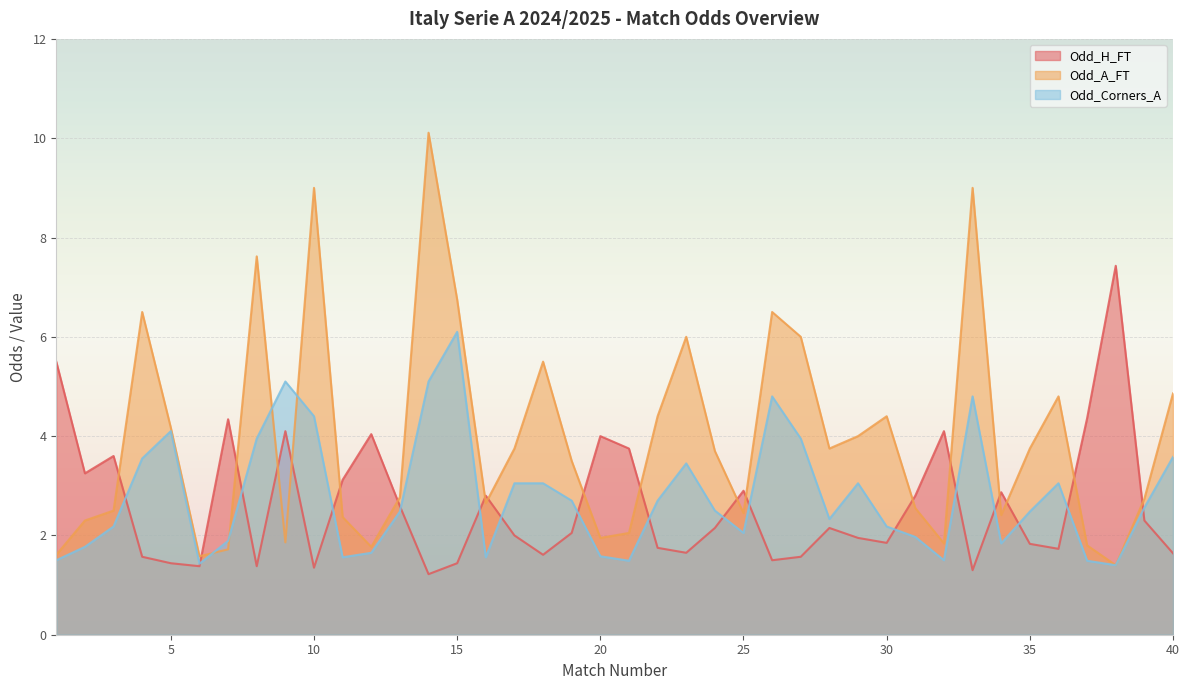

Read the Odd_A_FT value at 36.

4.8